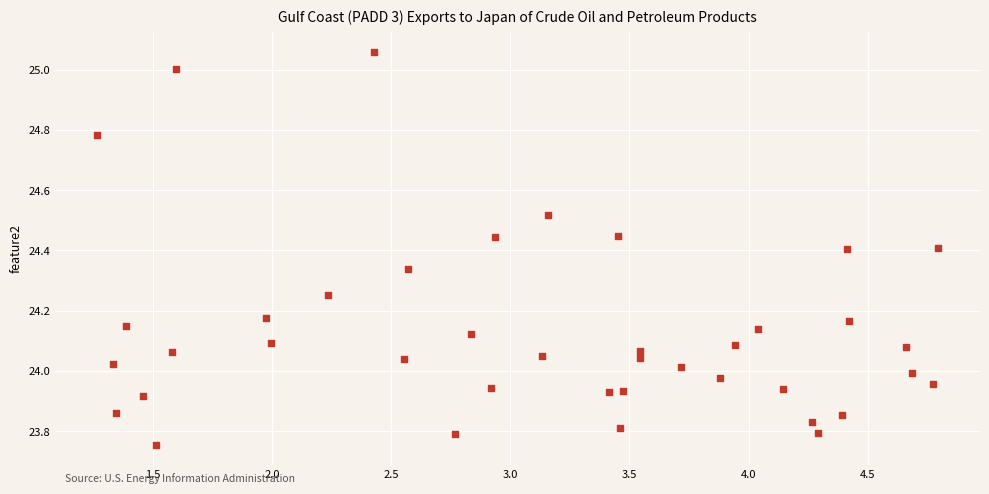

What is the range of Y values (max minus min)?

1.3